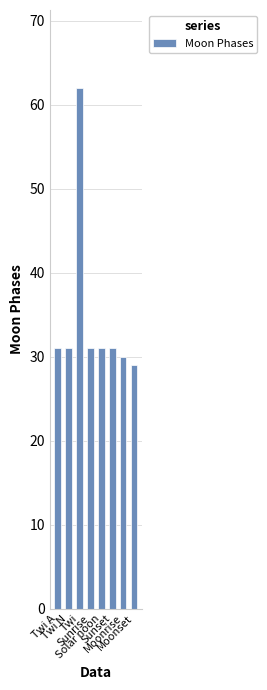

What is the smallest value displayed?

29